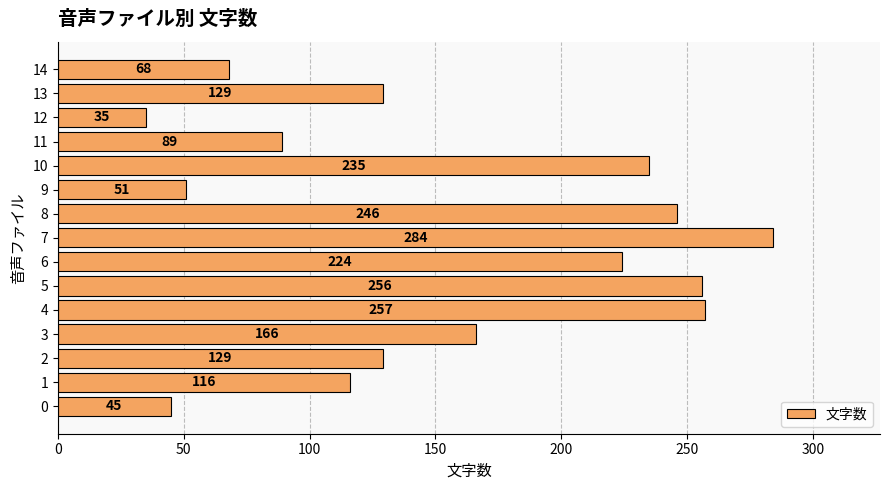

At which label is the value closest to 159?

3